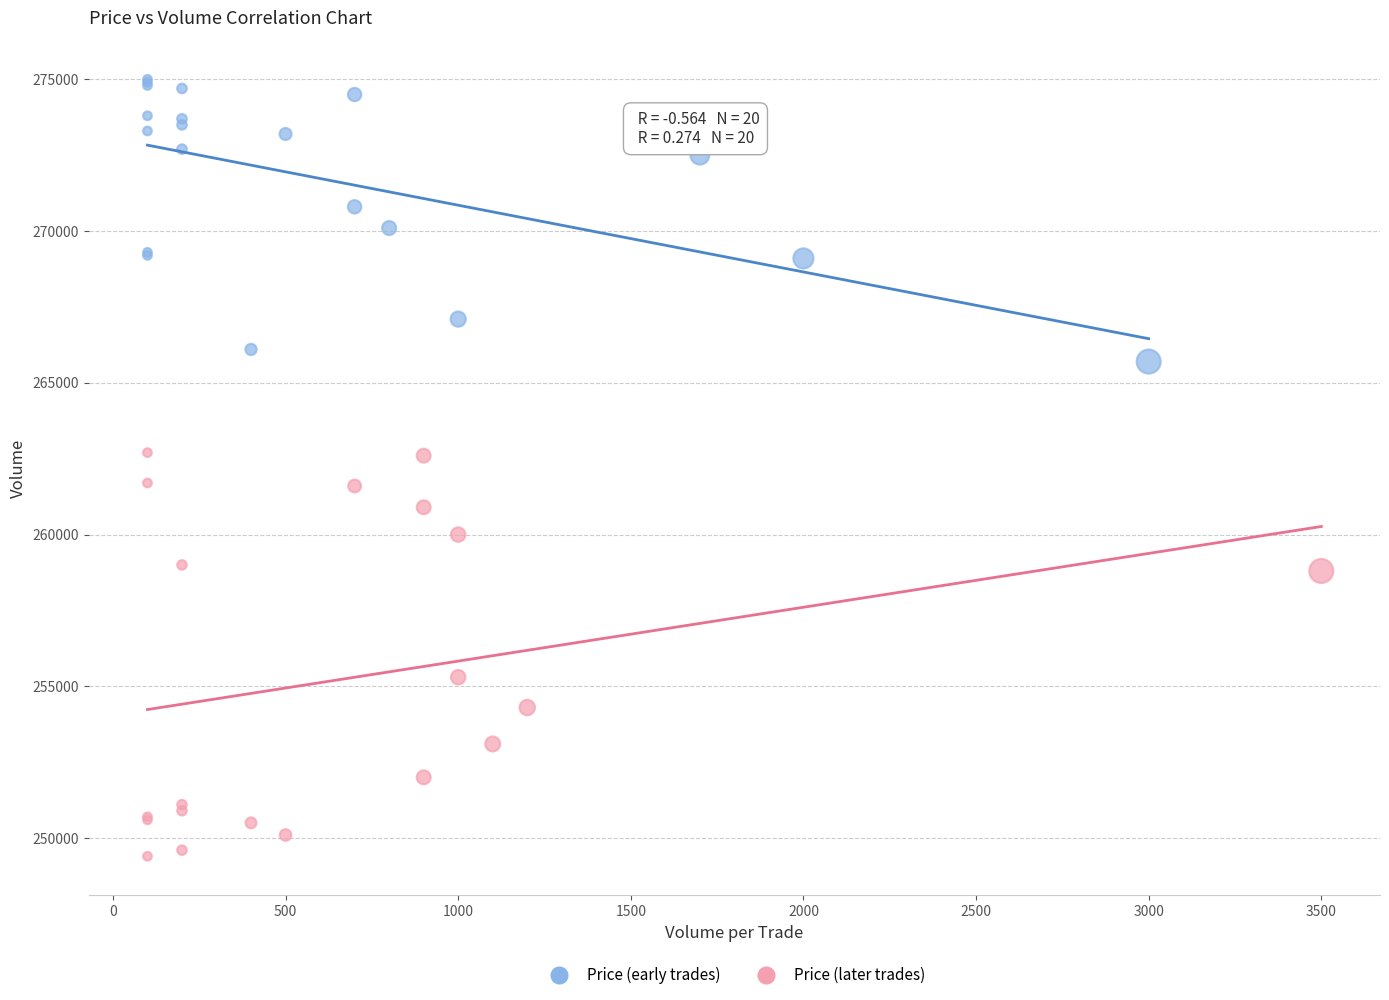

What are all the series names shown in the legend?

Price (early trades), Price (later trades)